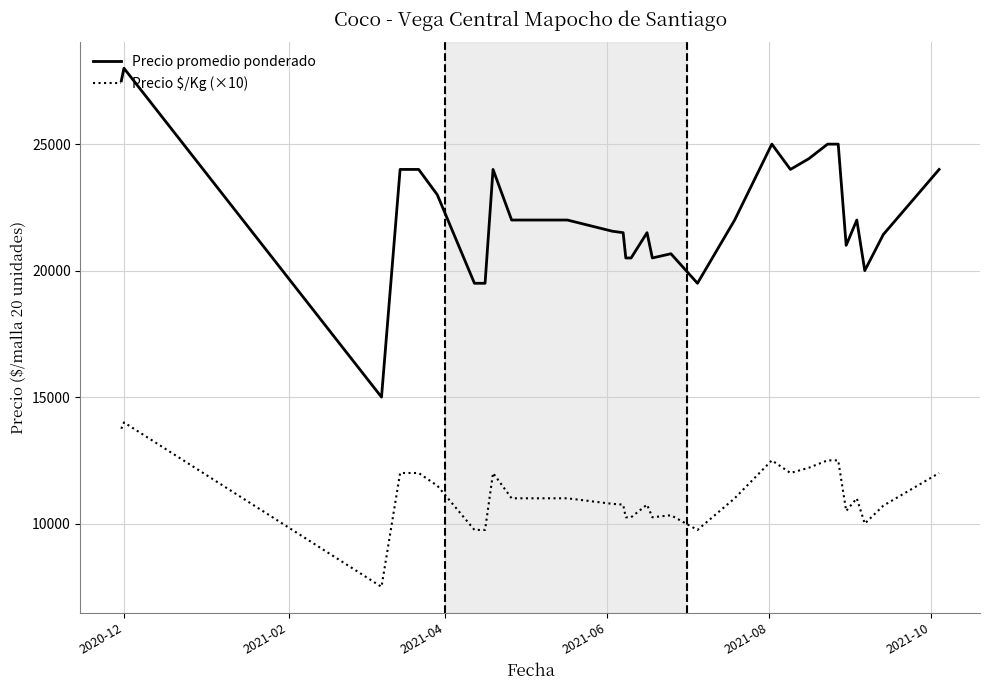

True or false: Precio $/Kg (×10) and Precio promedio ponderado intersect in this chart.

False